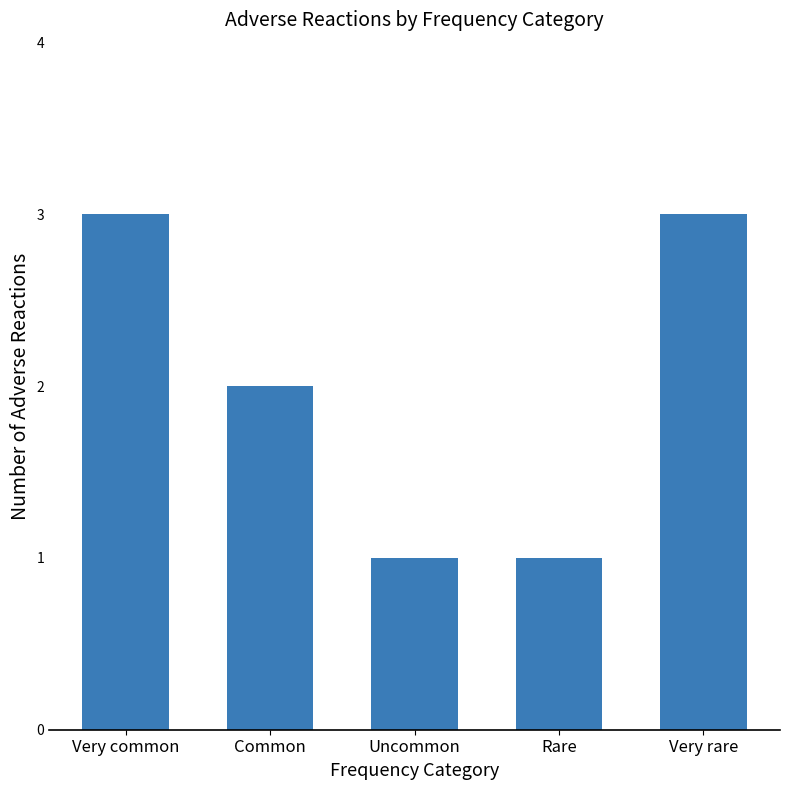

Which has a higher value, Uncommon or Very common?

Very common